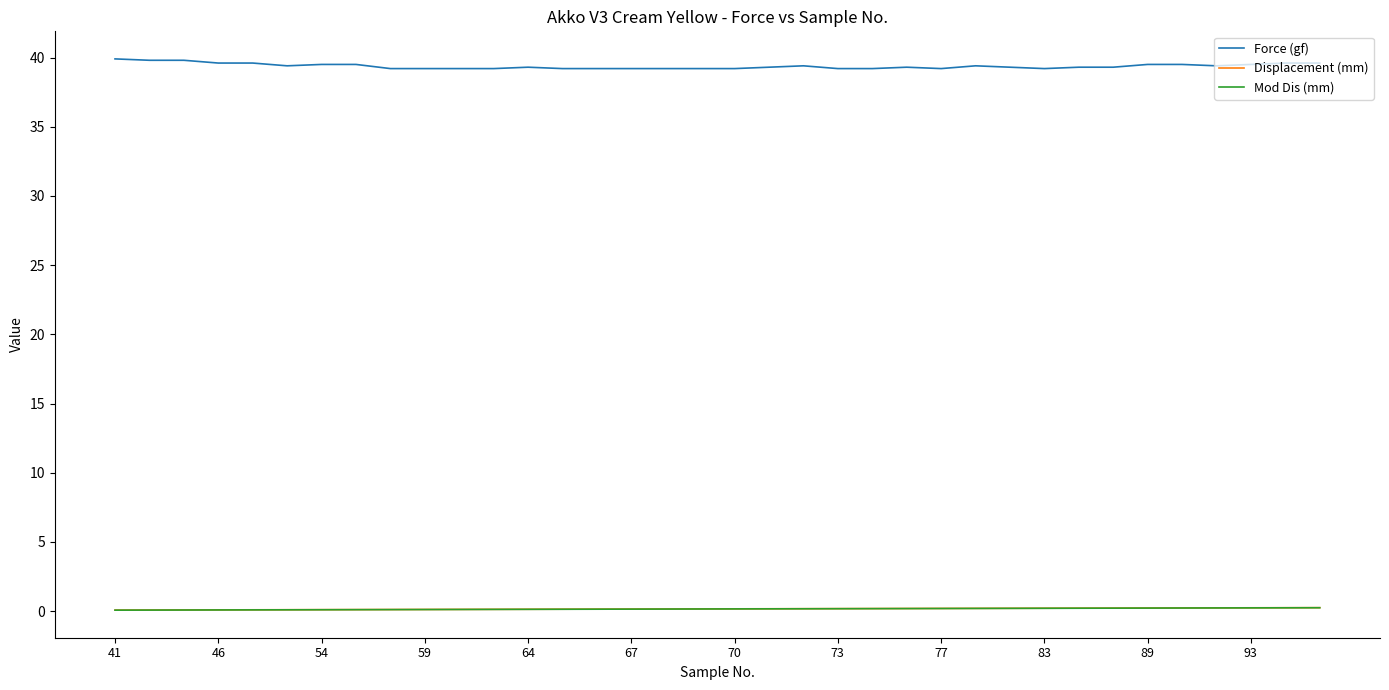

Which series has the largest range (max minus min)?

Force (gf)